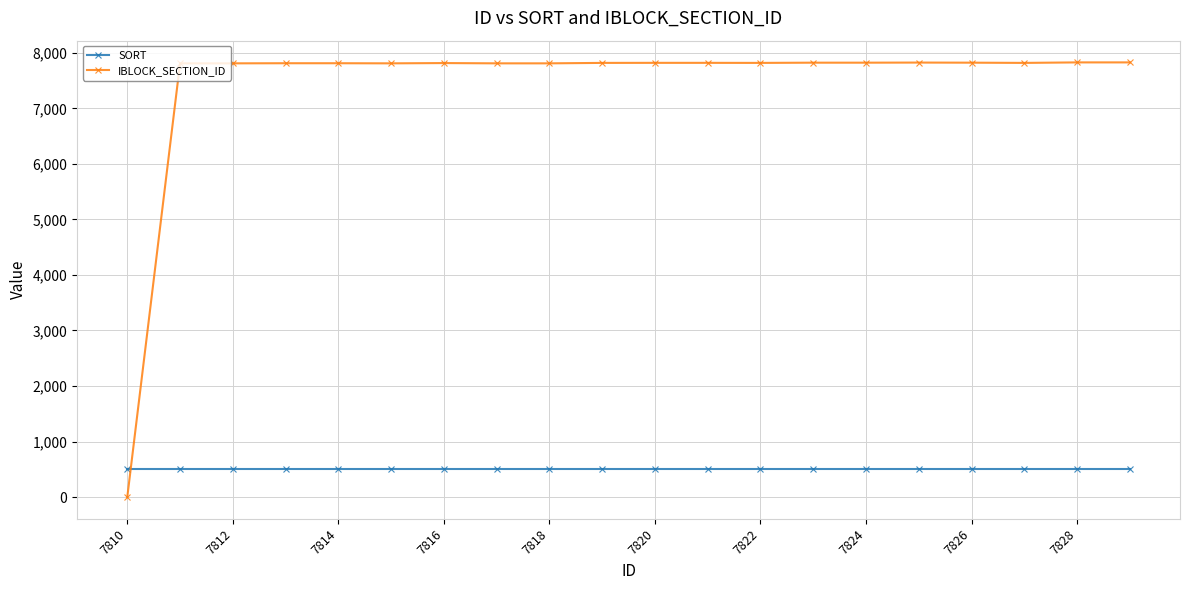

What is the difference between the maximum and second lowest values in the IBLOCK_SECTION_ID series?

17